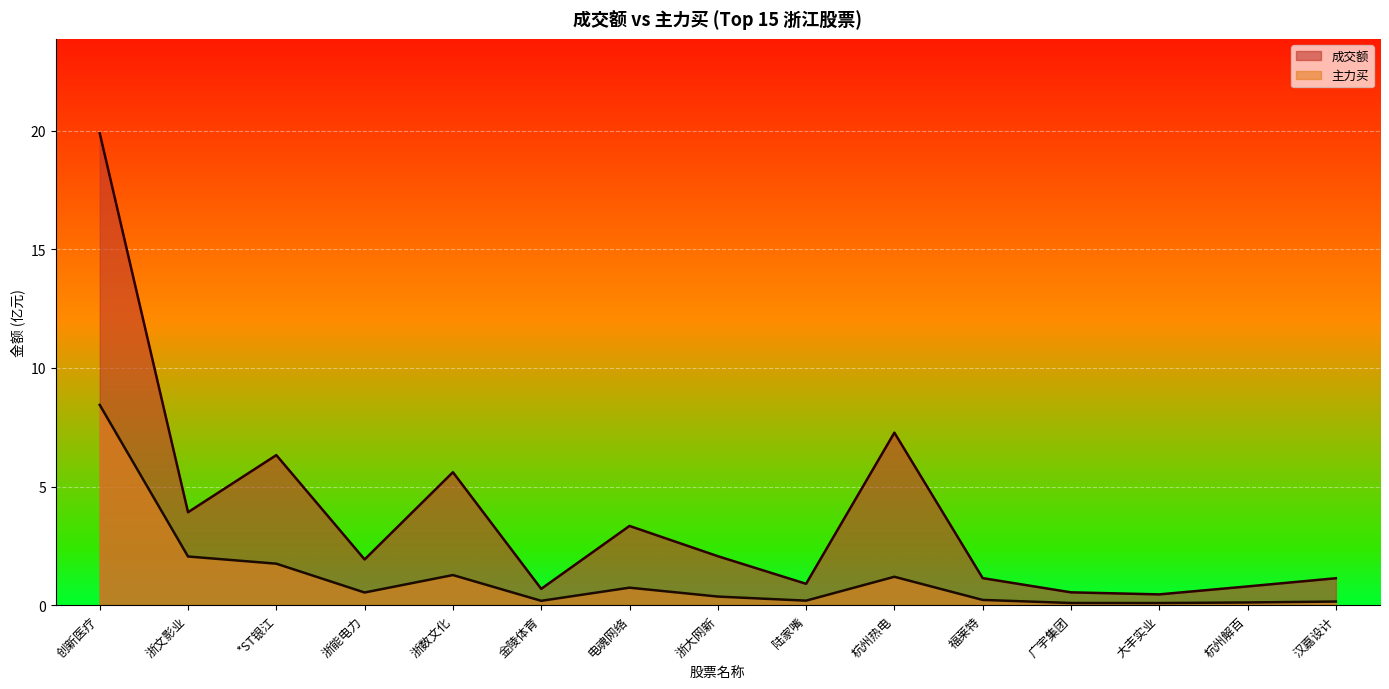

How many data points in 成交额 are above 1?

10